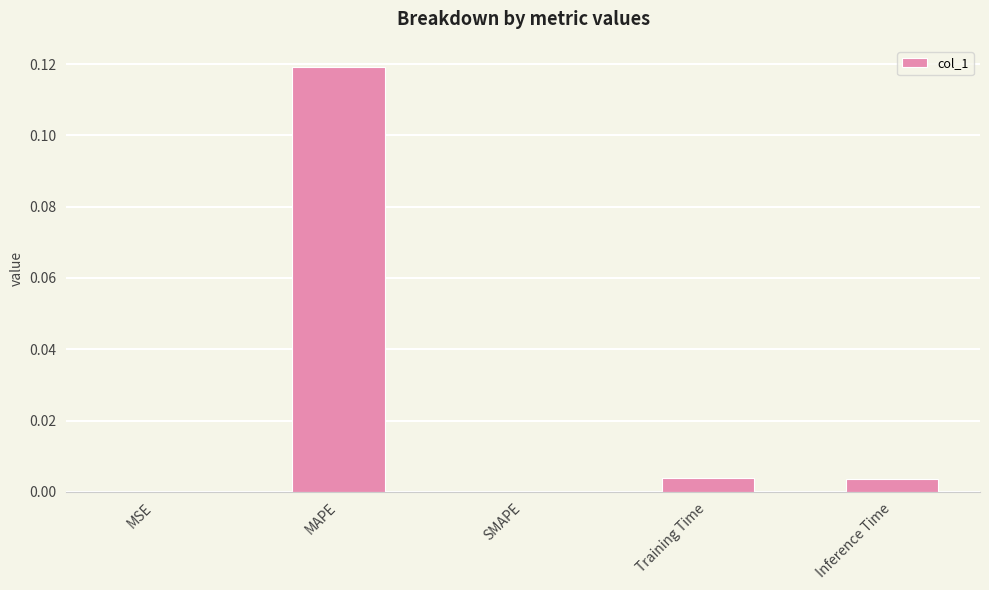

At which category does the chart reach its peak across all series?

MAPE